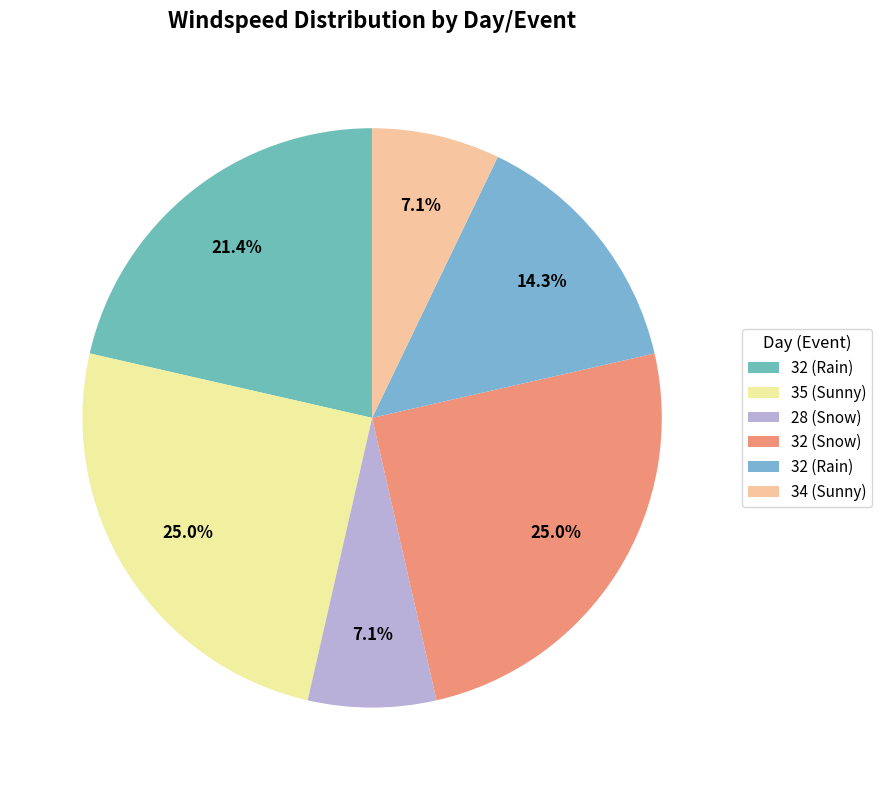

Is there a majority slice in this chart?

No